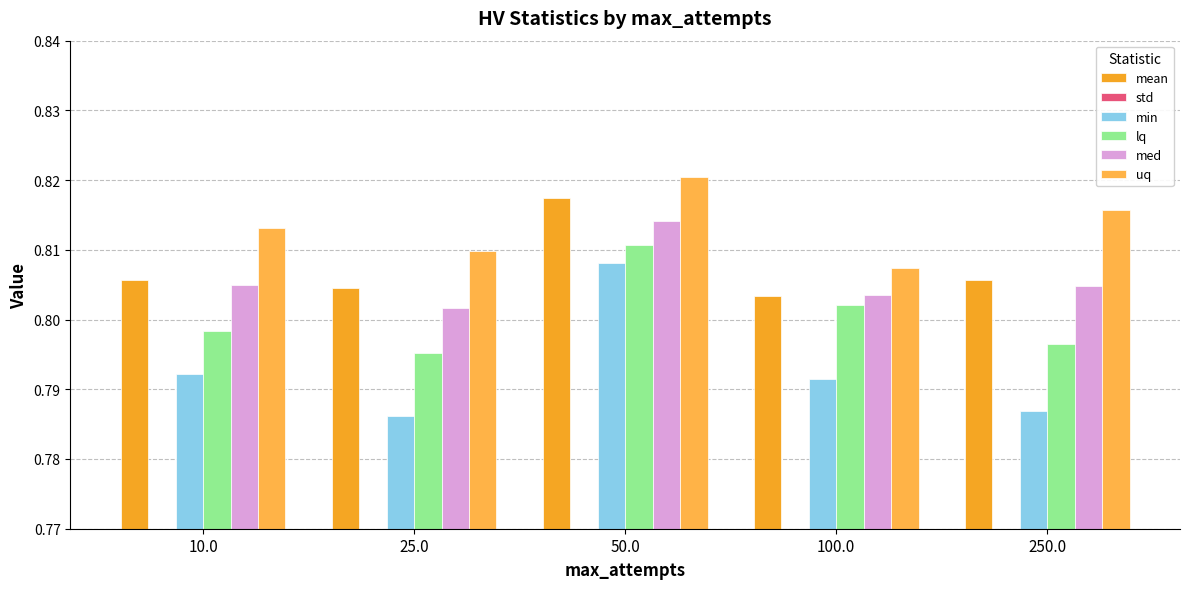

Where is std nearest to the value 0?

100.0